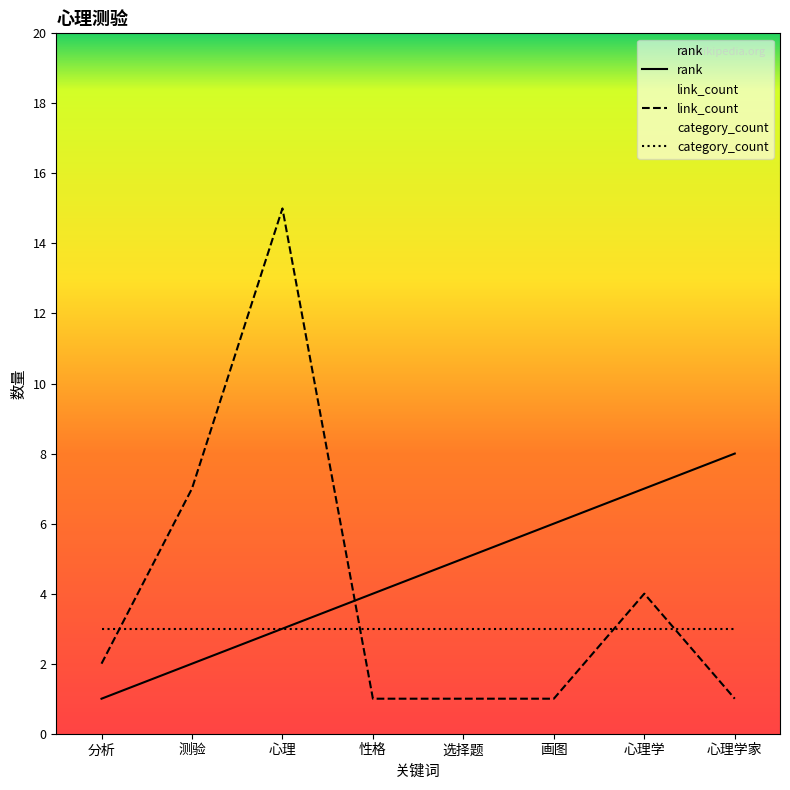

What is the label of the 1st point from the left?

分析